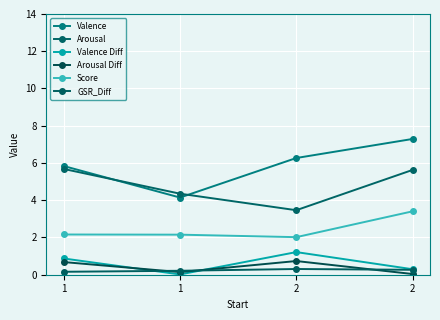

In Valence Diff, how many points are higher than both neighbors (excluding endpoints)?

1